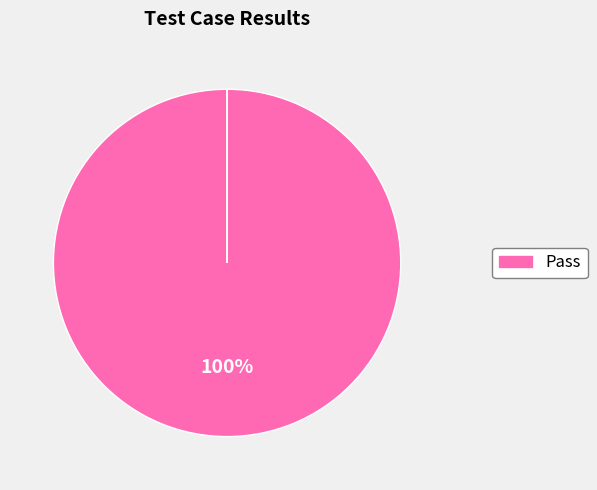

Count the number of slices in the pie.

4